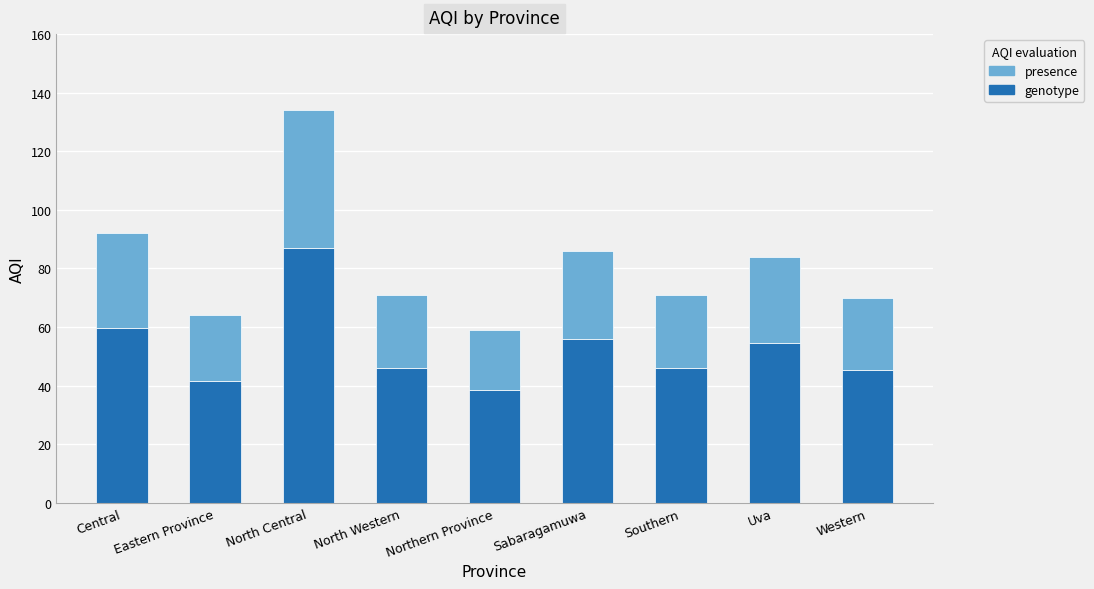

At which category is the sum across all series the highest?

North Central